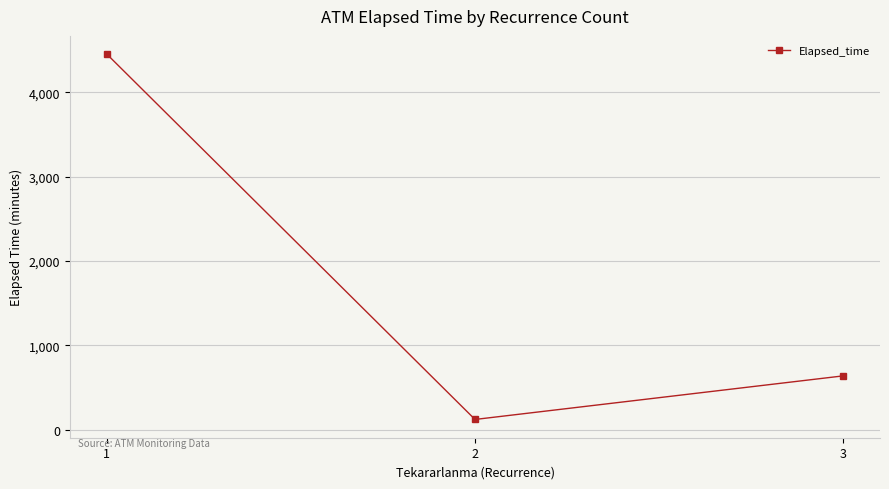

What is the difference between the values at 3 and 2?

516.7